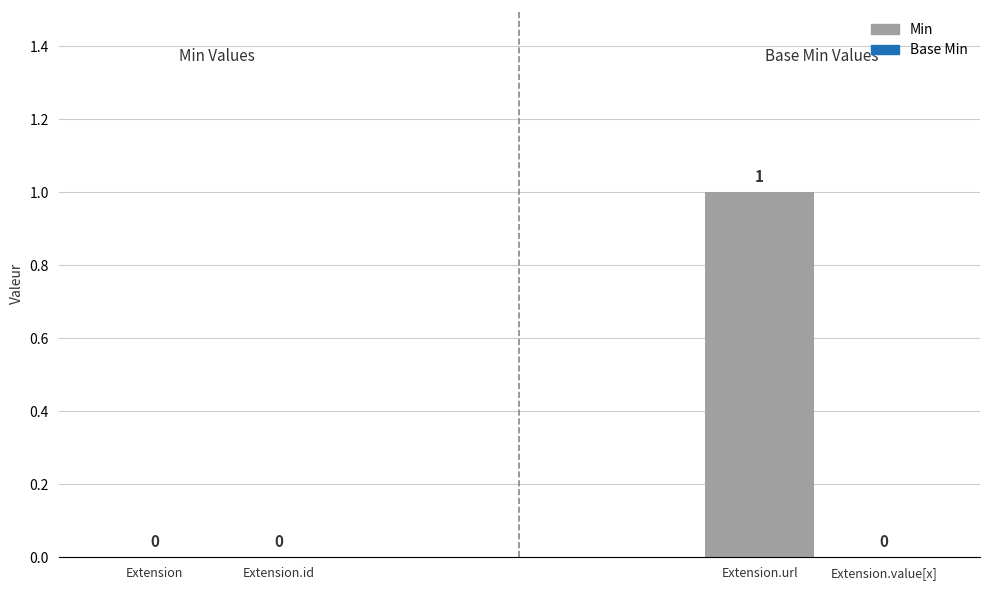

Where is Min nearest to the value 0?

Extension